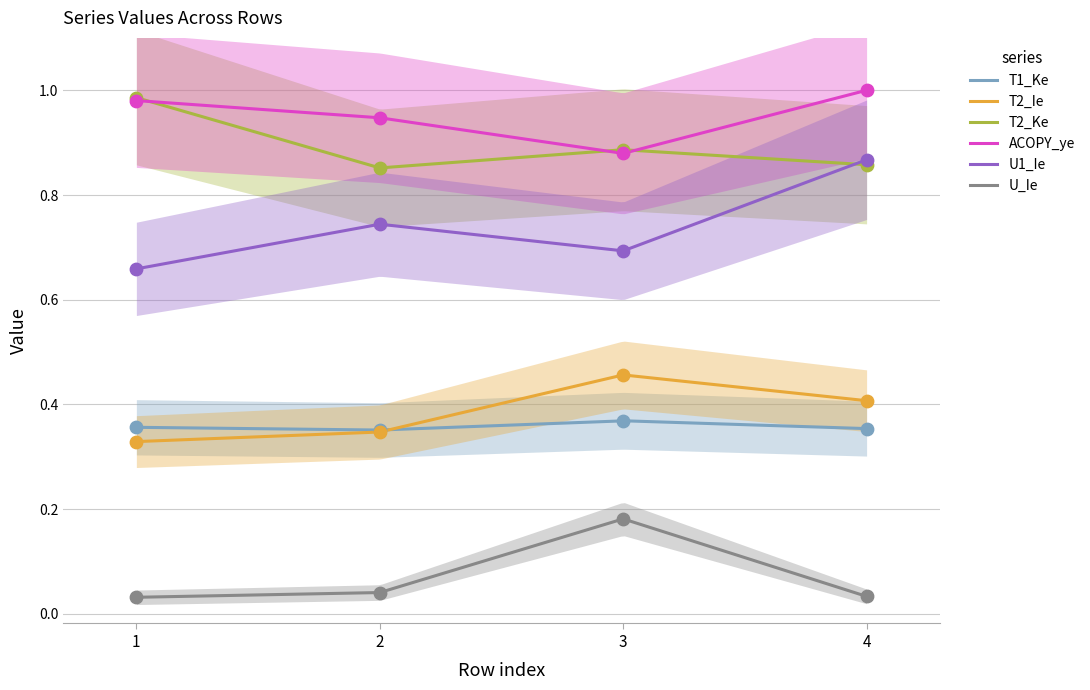

Which series has the widest spread of Y values?

U1_Ie